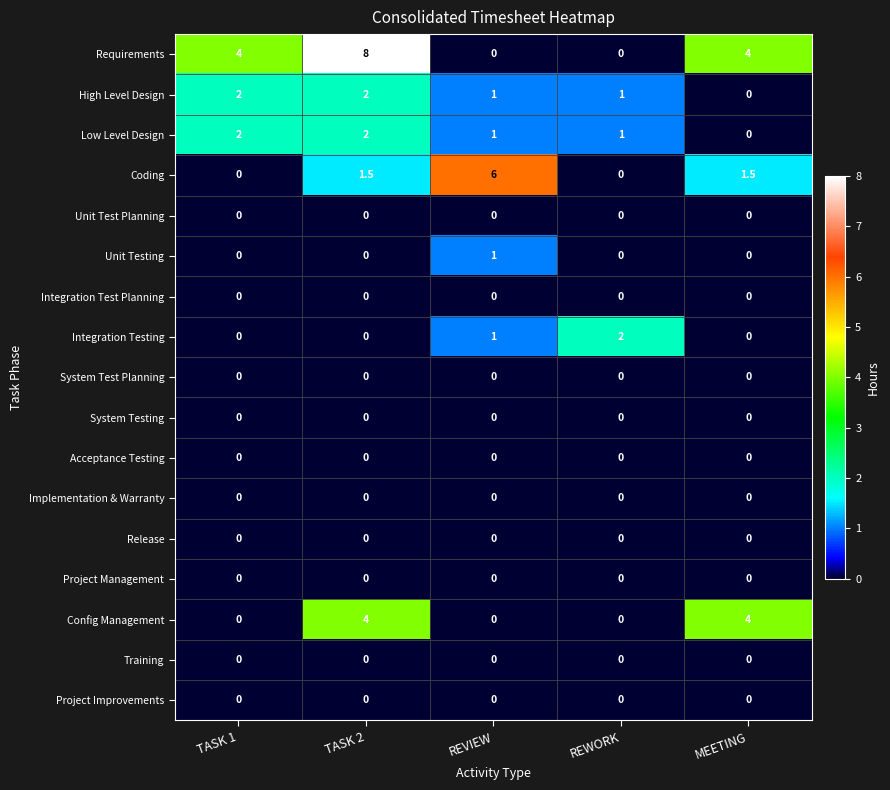

At which label does High Level Design first exceed 1?

TASK 1